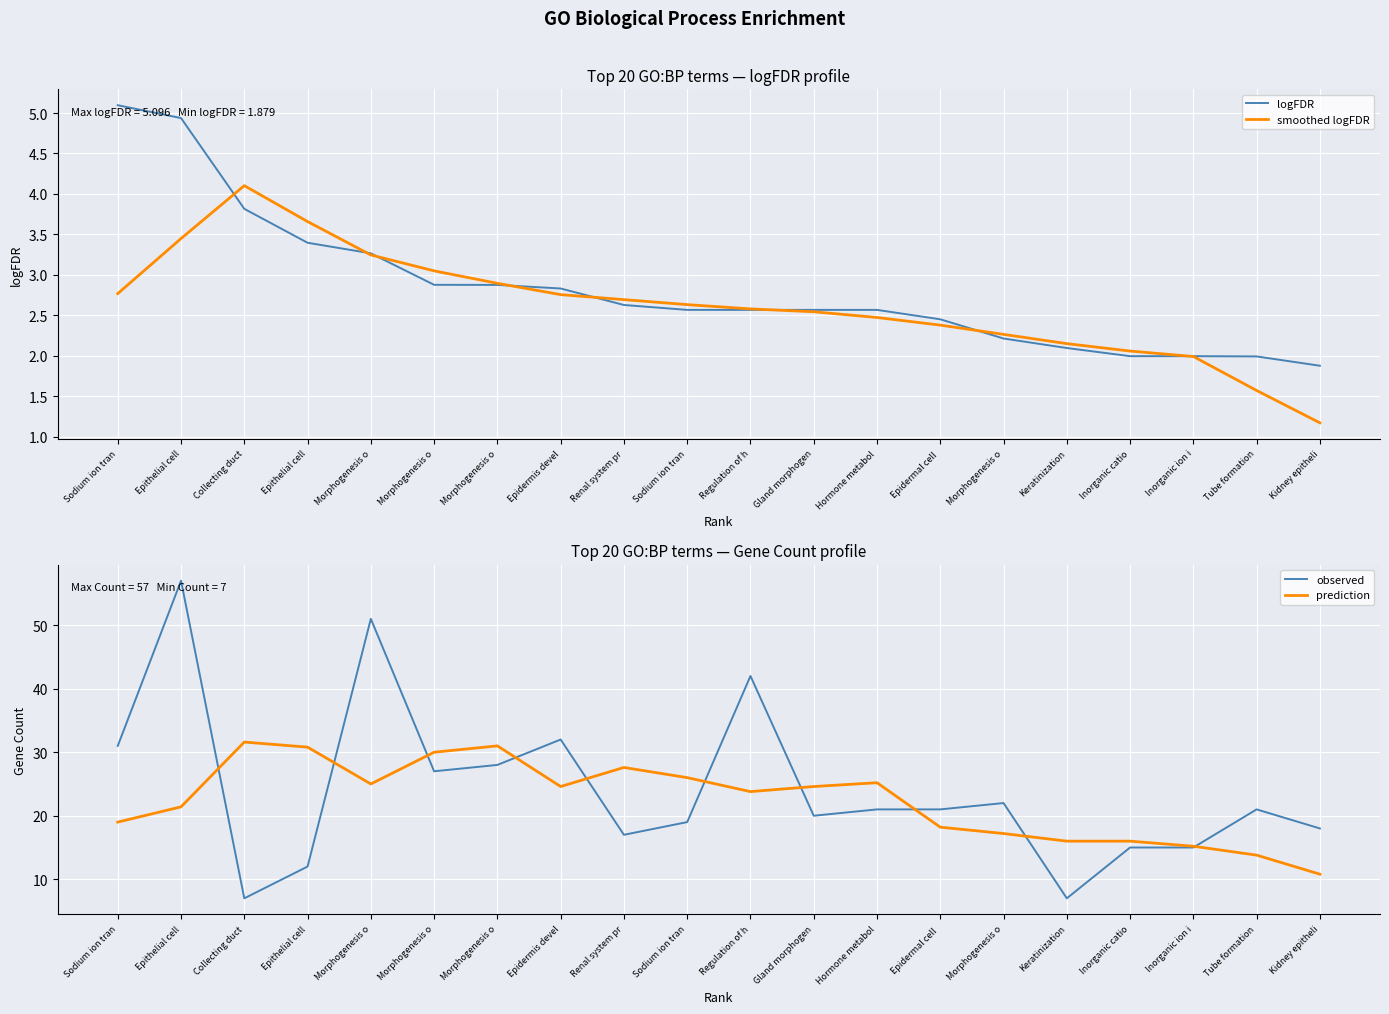

Between Epithelial cell and Renal system pr, which series saw the biggest shift?

observed